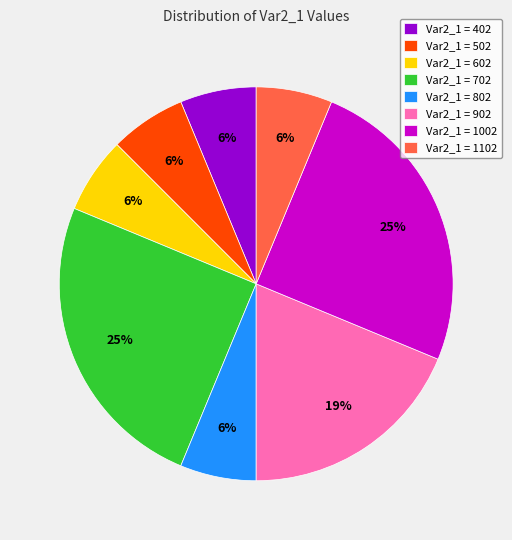

To the nearest percent, what is the average slice percentage?

12%